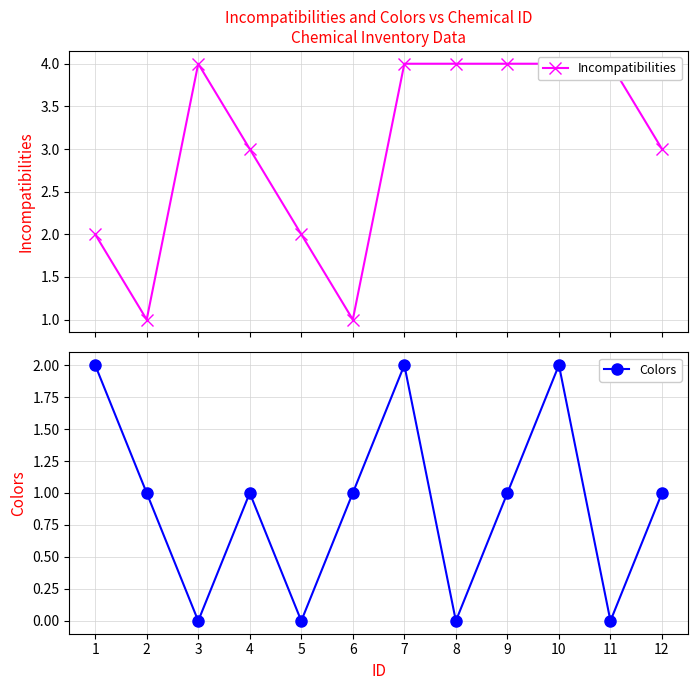

Which has a higher value, 6 or 8?

8